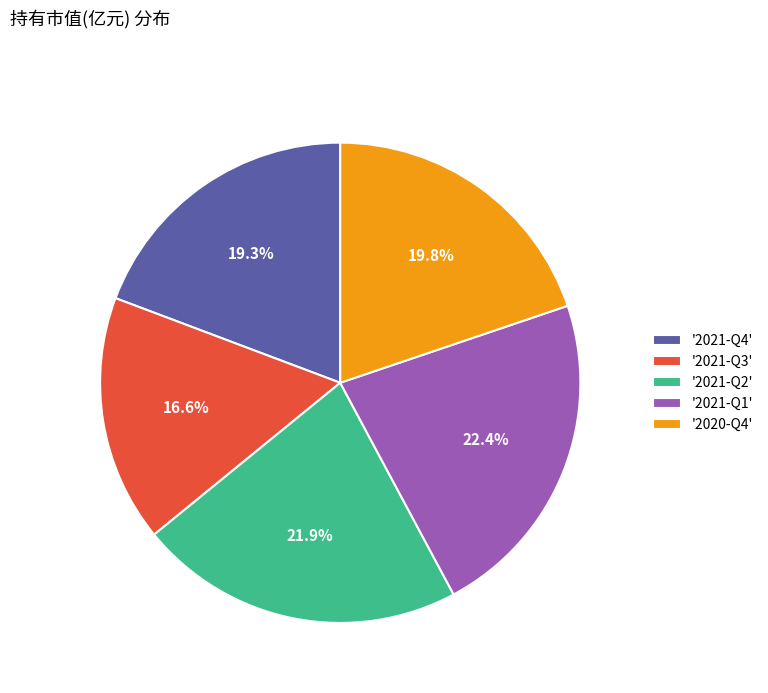

Which category has the smallest portion of the pie?

'2021-Q3'